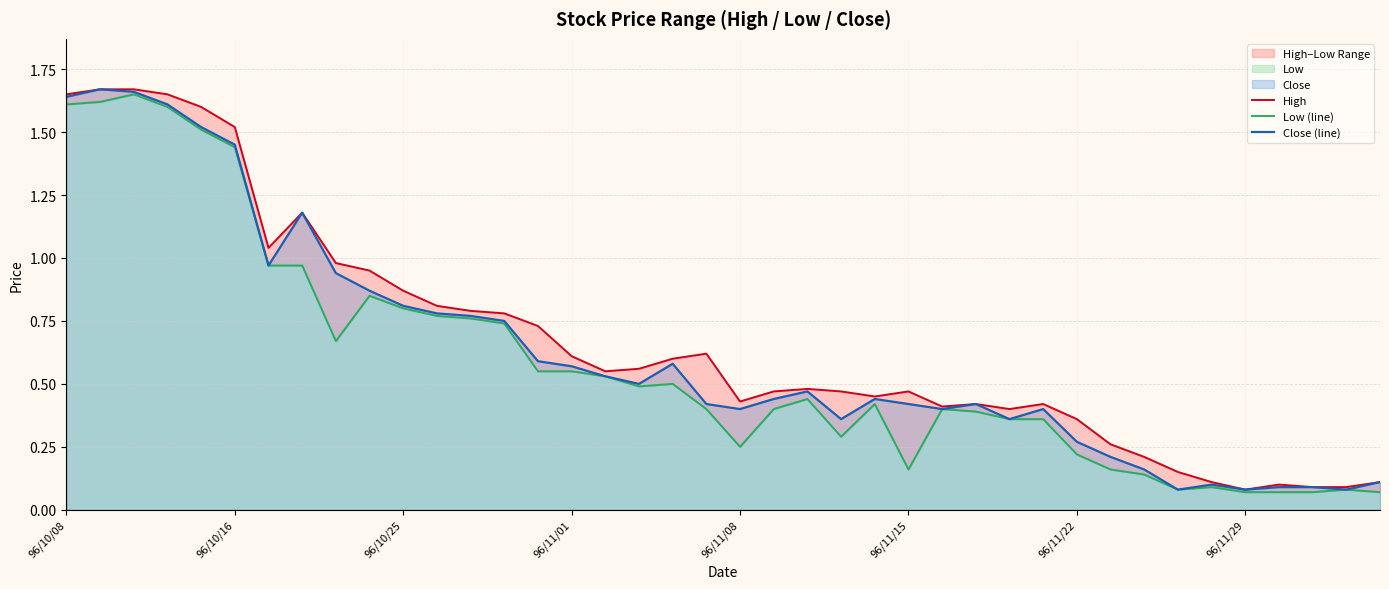

True or false: Close (line) and Low (line) intersect in this chart.

False